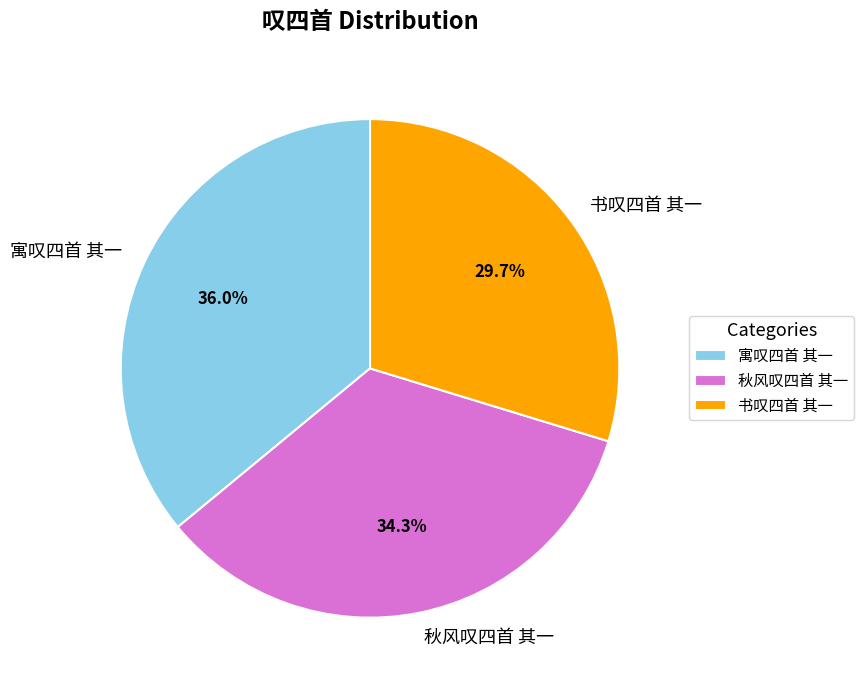

Is 寓叹四首 其一 the majority of the pie?

No